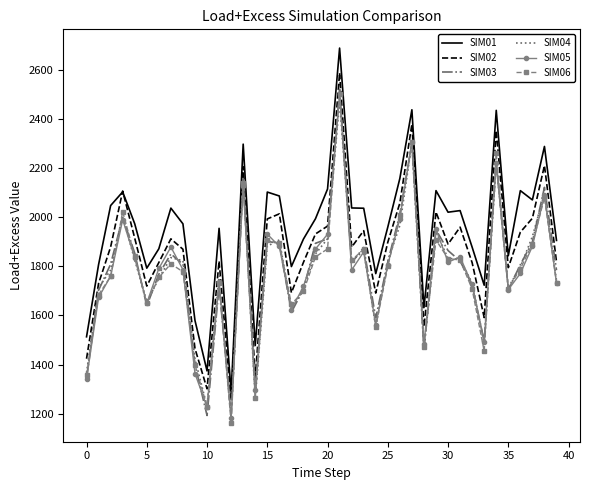

Which series has the widest spread of values?

SIM01